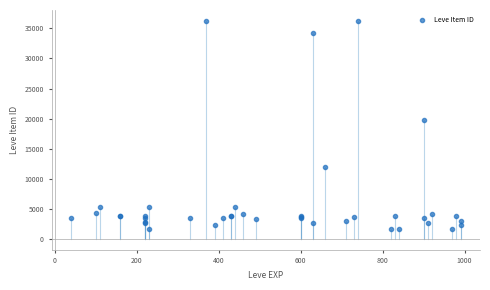

What Y value in the scatter plot is closest to 18967?

19744